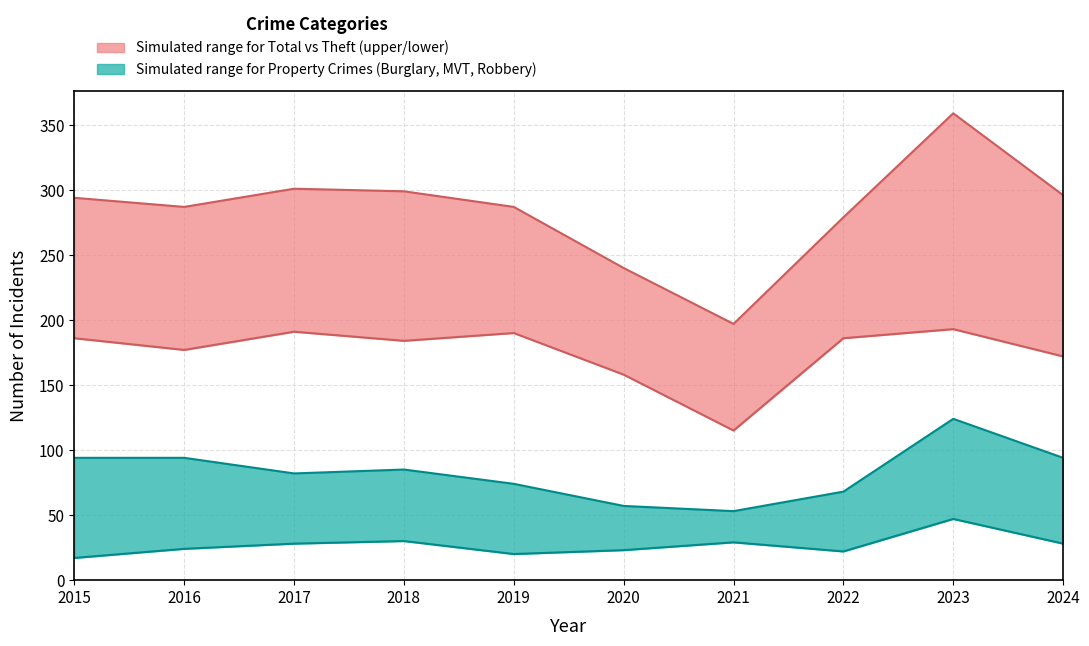

Reading left to right, extract all data points from this chart.

Total: 294	287	301	299	287	240	197	279	359	296
Theft (lower bound): 186	177	191	184	190	158	115	186	193	172
Burglary + MVT + Robbery: 94	94	82	85	74	57	53	68	124	94
Robbery + Aggravated Assault: 17	24	28	30	20	23	29	22	47	28